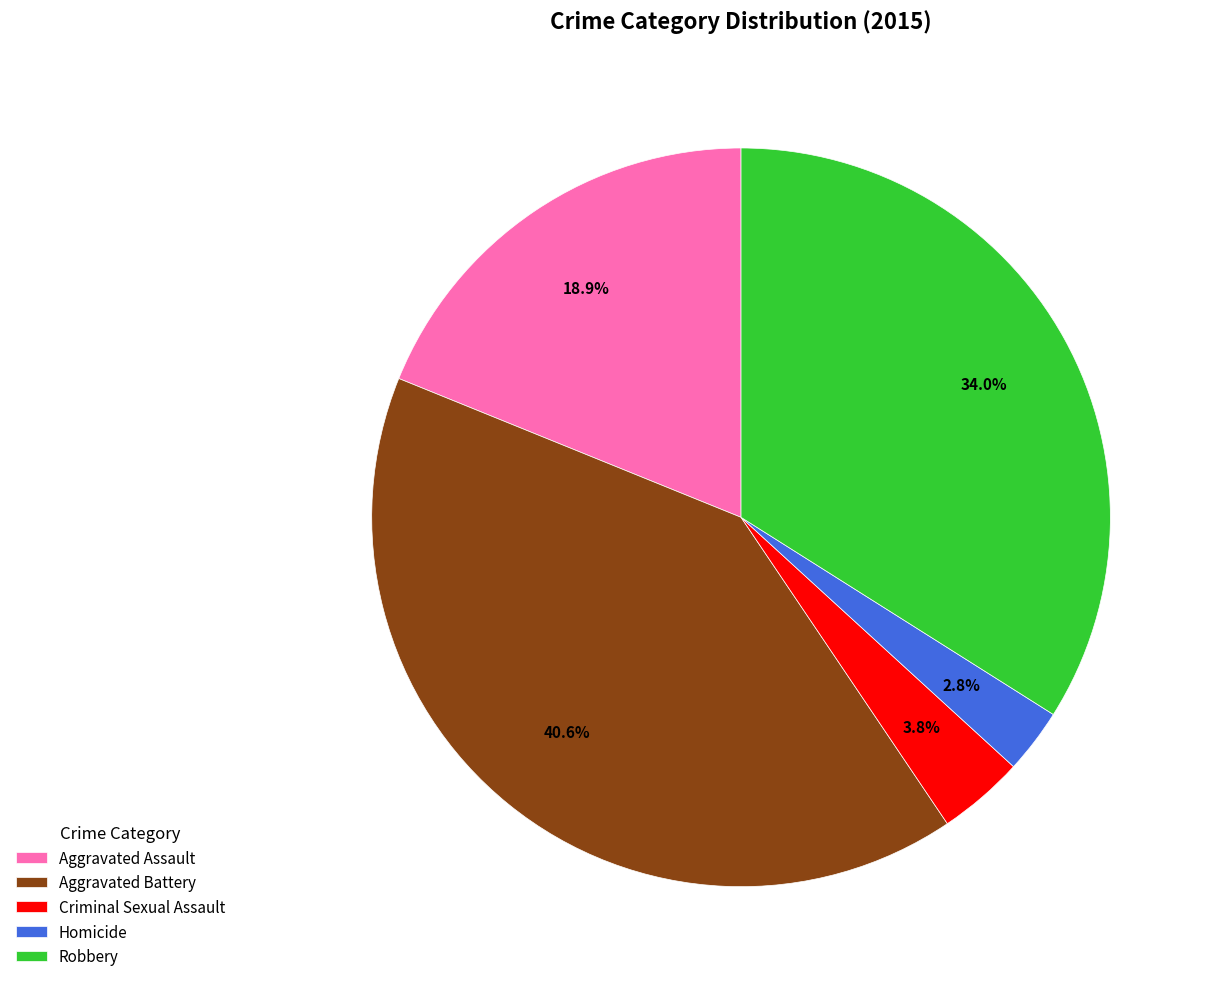

What portion of the pie excludes Homicide?

97.2%